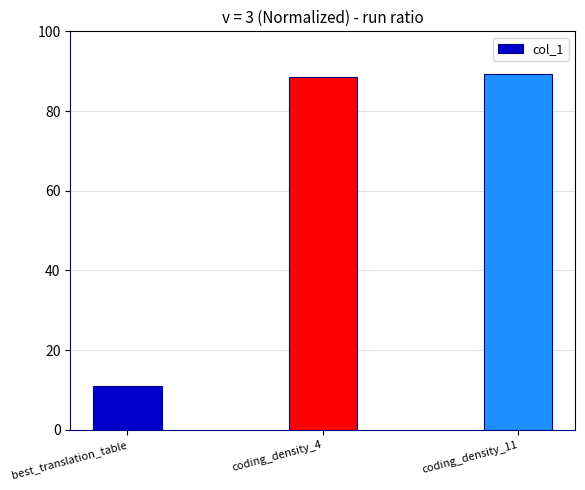

List the labels in order of value, largest first.

coding_density_11, coding_density_4, best_translation_table